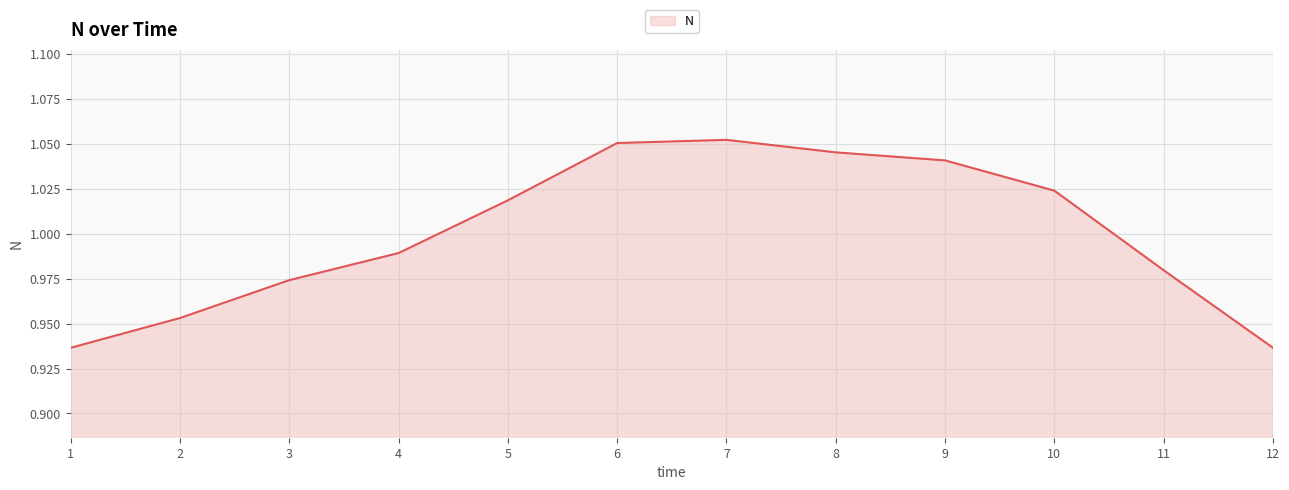

True or false: the data shows 0.7 at 10.

False